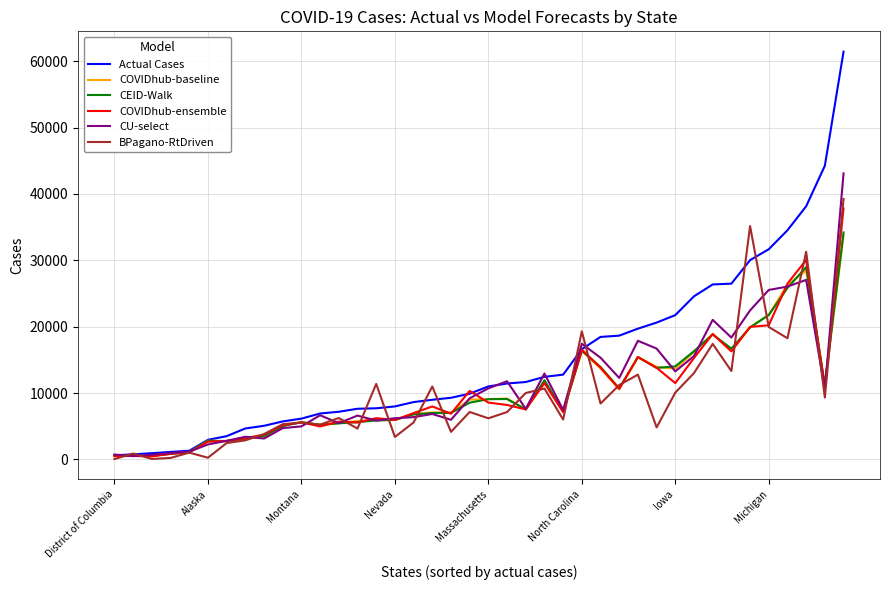

Which series has the largest total across all categories?

Actual Cases